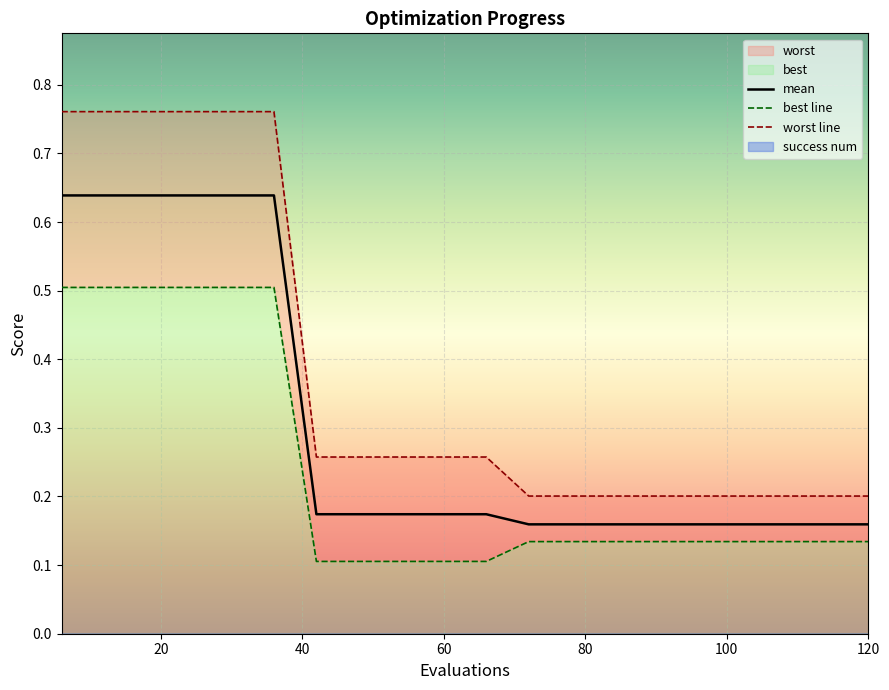

What is the highest value of the best series?

0.5